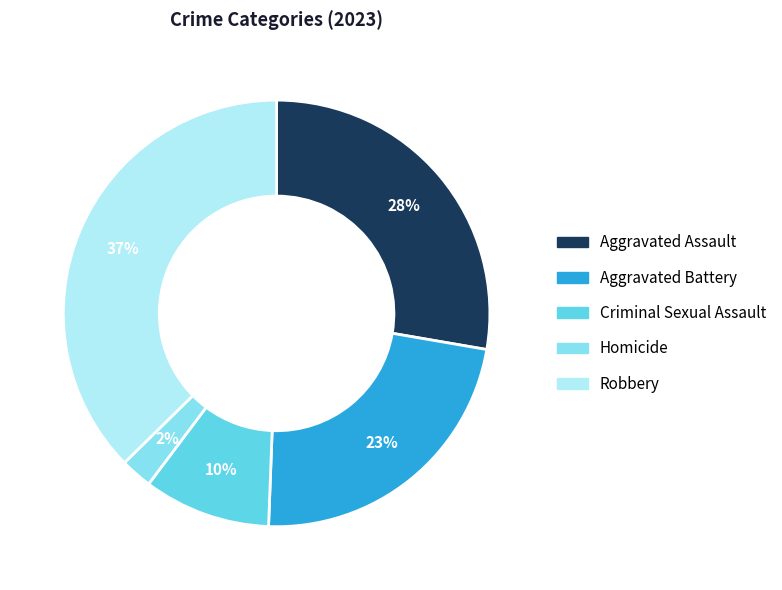

Between Aggravated Battery and Homicide, which is larger?

Aggravated Battery